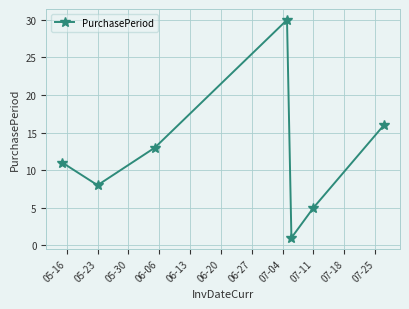

What is the value of the 7th point from the left?

16